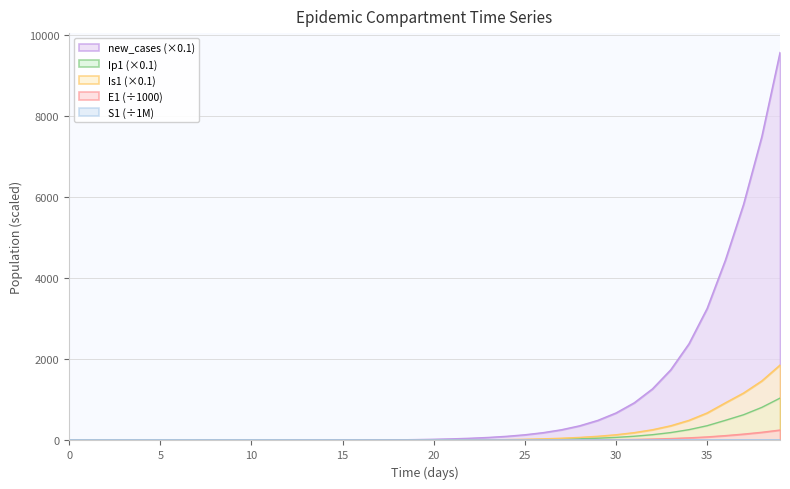

What are all the series names shown in the legend?

S1, E1, Ip1, Is1, new_cases